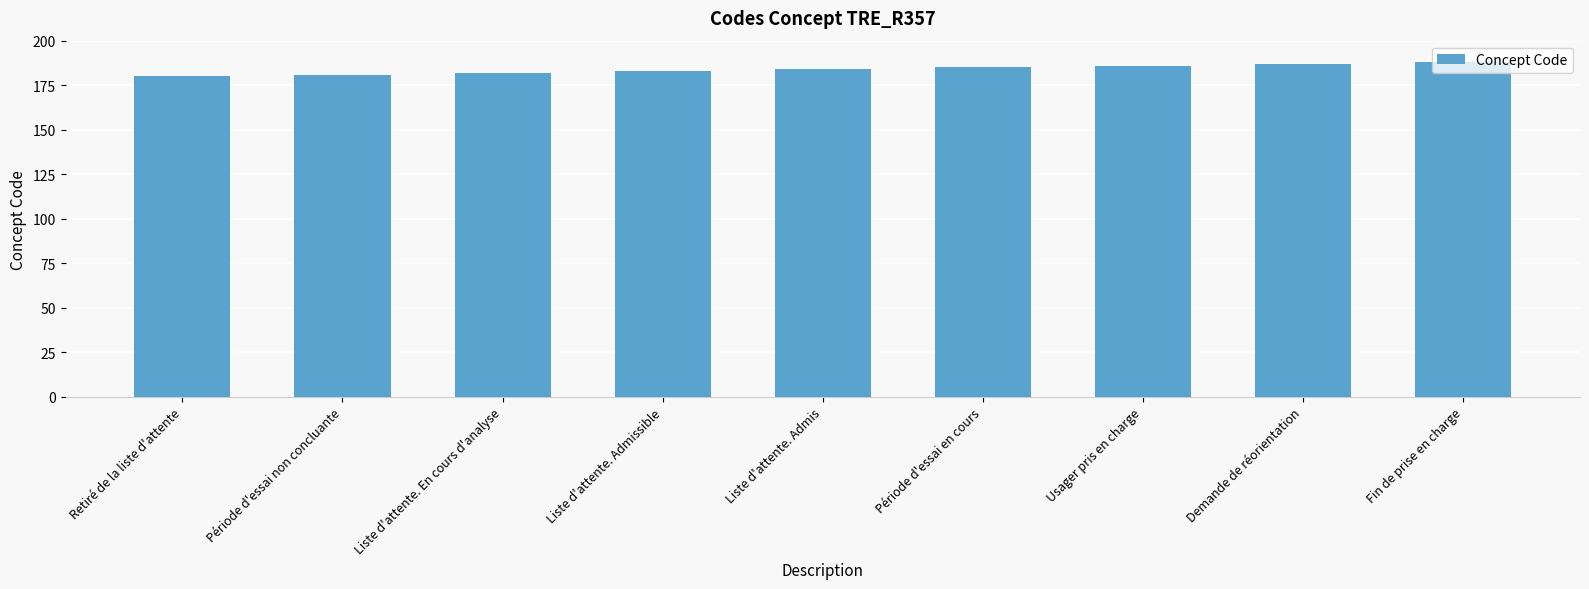

What is the value of the 6th bar from the left?

185